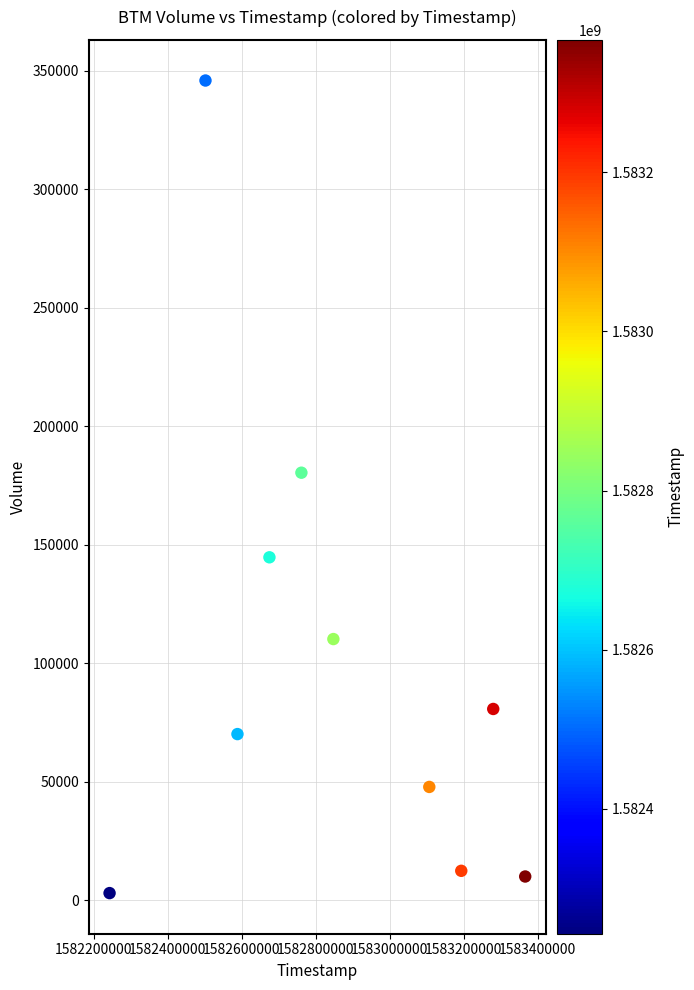

What Y value in the scatter plot is closest to 174450?

180400